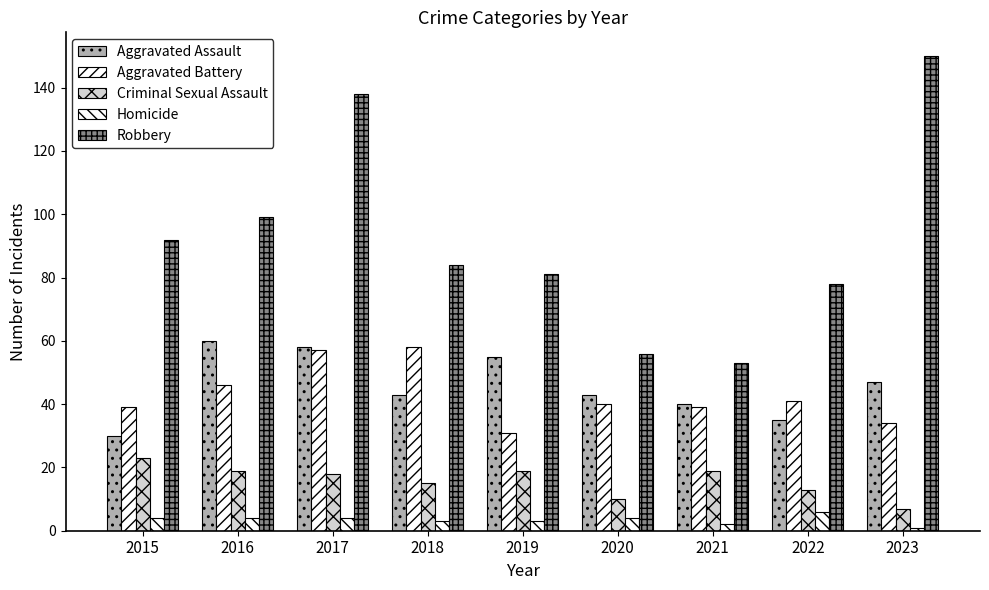

What is the difference between the Robbery values at 2021 and 2020?

3